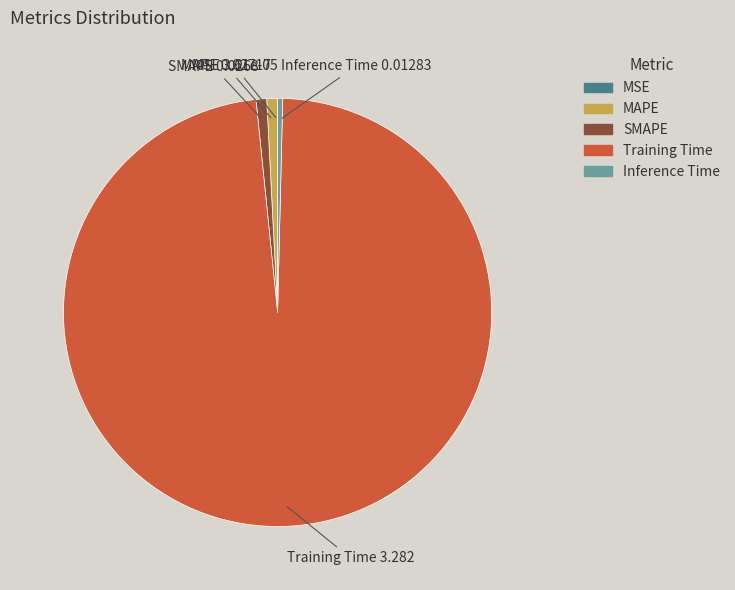

Do Training Time and SMAPE together represent more than half of the pie?

Yes